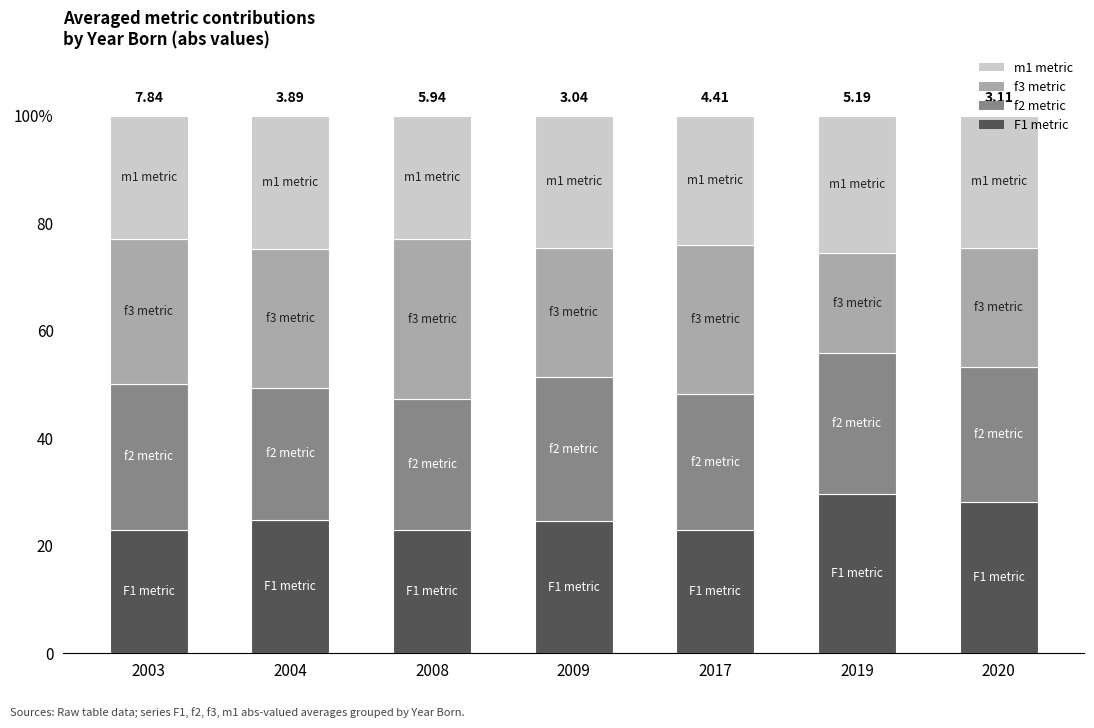

What are all the series names shown in the legend?

m1 metric, f3 metric, f2 metric, F1 metric